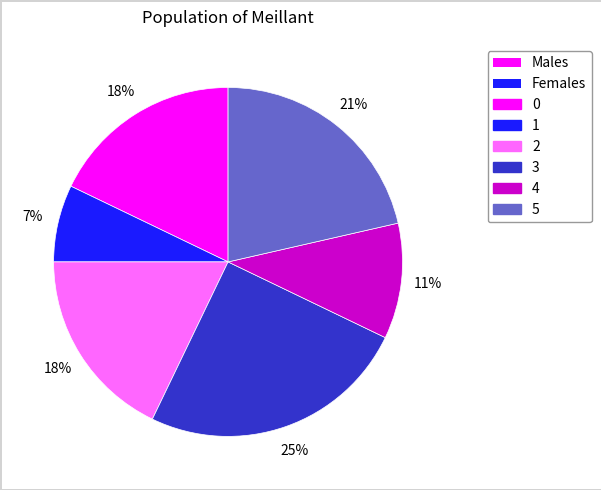

Is there a majority slice in this chart?

No